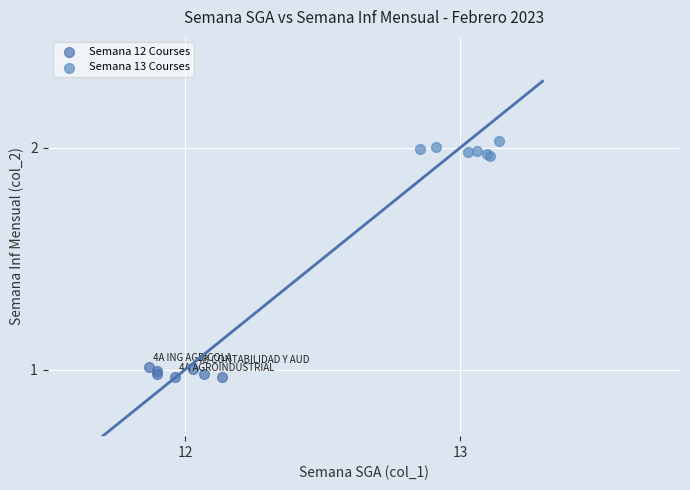

What are all the series names shown in the legend?

Semana 12 Courses, Semana 13 Courses